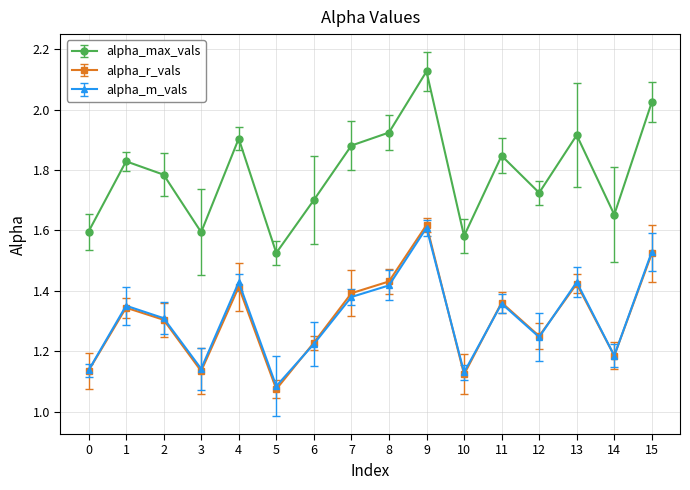

Which category has the lowest value across all series?

5